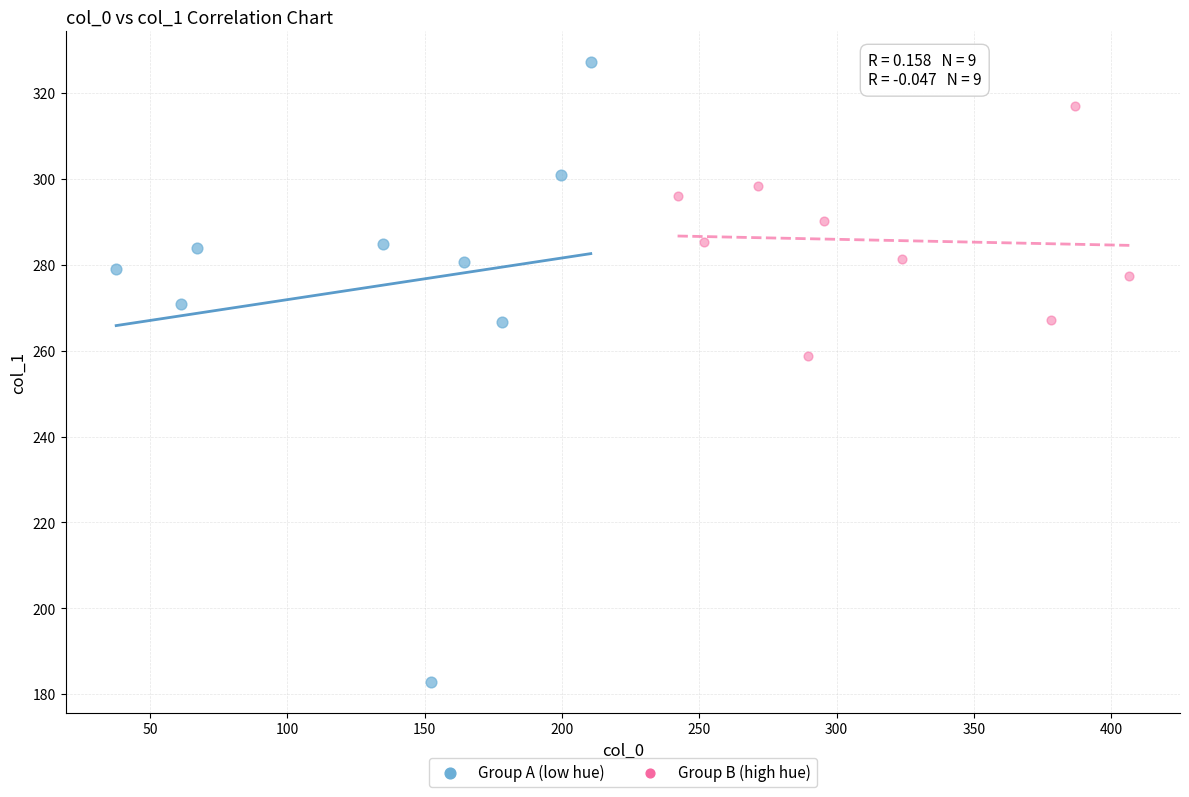

Which series reaches the minimum Y coordinate?

Group A (low hue)